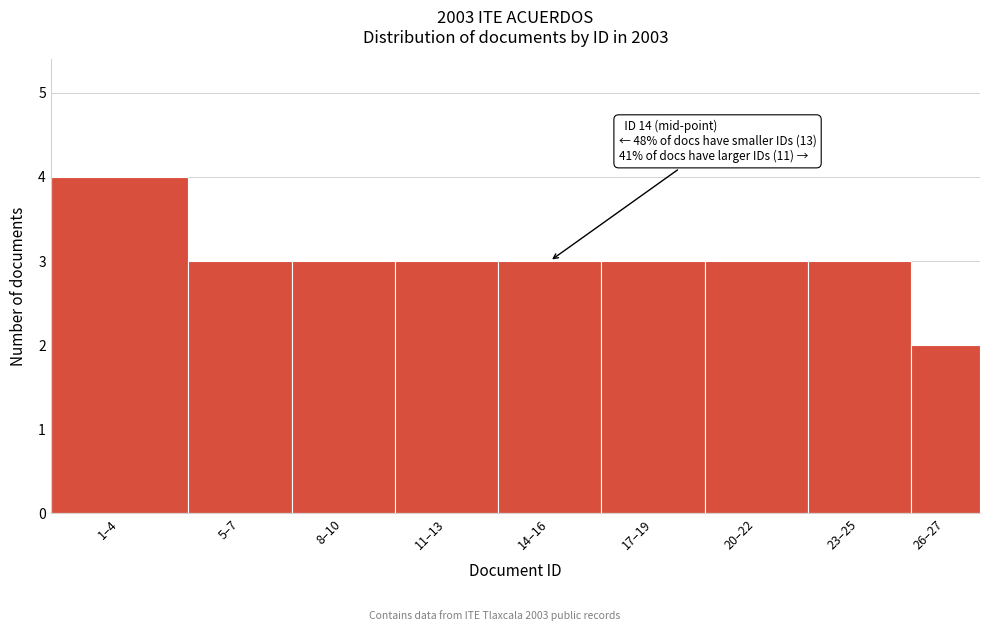

Reading left to right, what are all the values shown in this chart?

4	3	3	3	3	3	3	3	2